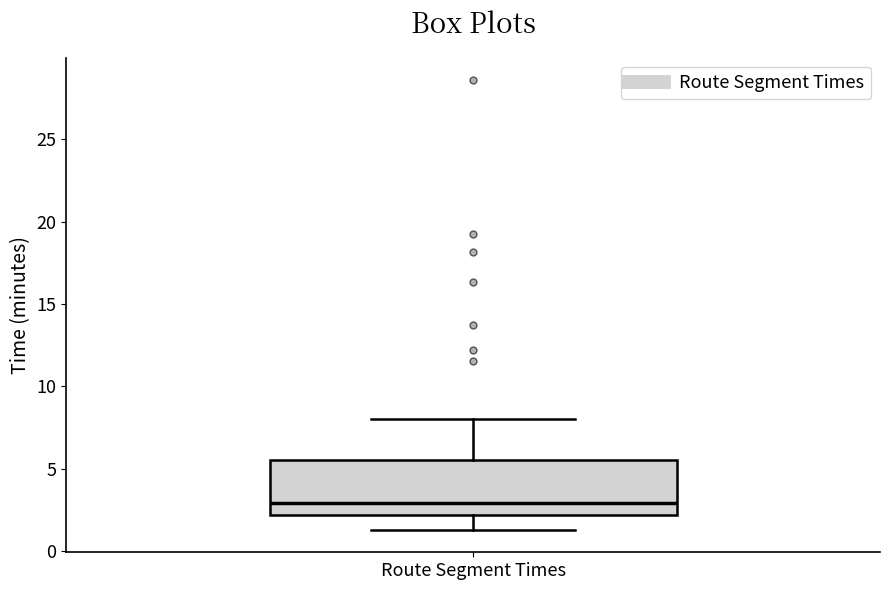

Read this box plot against the y-axis: the position of the median line, the range covered by the box, and the ends of both whiskers. The values are not printed on the chart, so give them approximately, as read against the axis.

median 3.0, box 2.0 to 5.5, whiskers 1.5 to 8.0